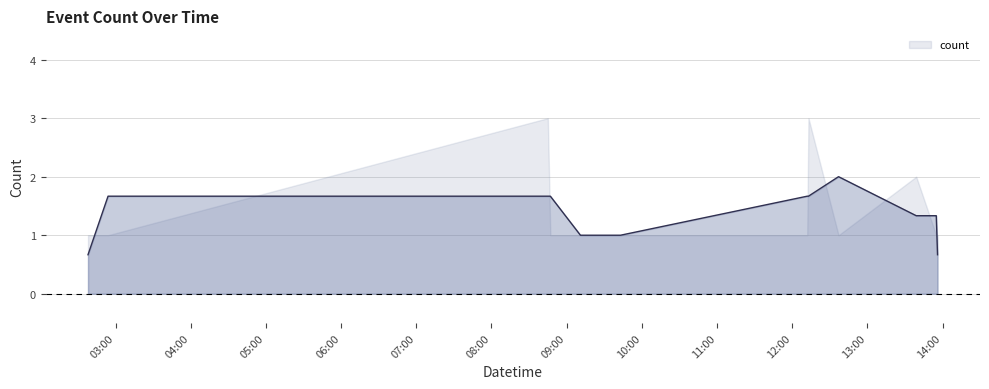

True or false: the data shows 1 at 2019-10-05 13:55:00.

True